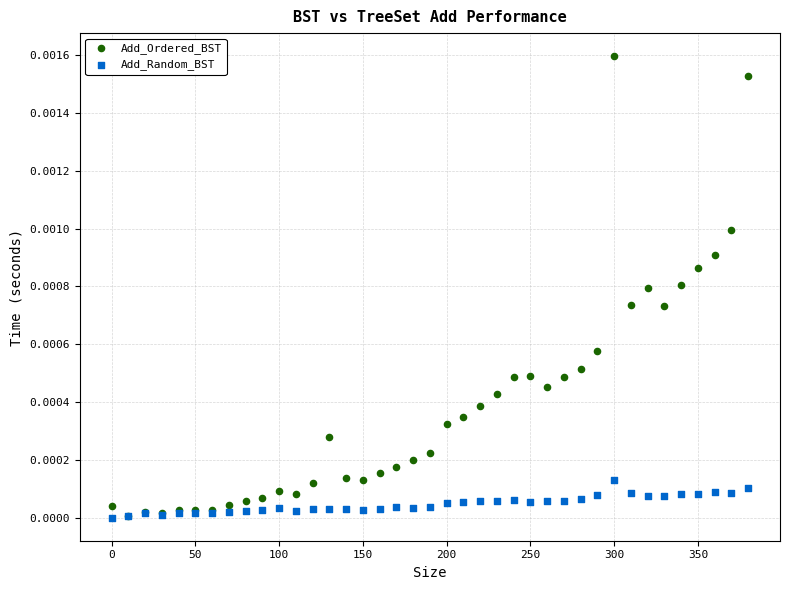

Which series contains the highest Y value?

Add_Ordered_BST